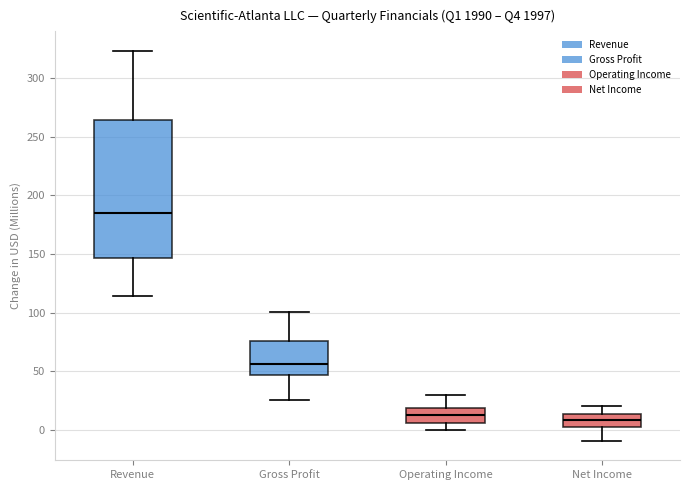

Reading left to right, read every box against the y-axis: the position of its median line, the range the box covers, and the ends of its whiskers. The values are not printed on the chart, so give them approximately, as read against the axis.

Revenue: median 185, box 145 to 265, whiskers 115 to 325
Gross Profit: median 55, box 45 to 75, whiskers 25 to 100
Operating Income: median 15, box 5 to 20, whiskers 0 to 30
Net Income: median 10, box 0 to 15, whiskers -10 to 20